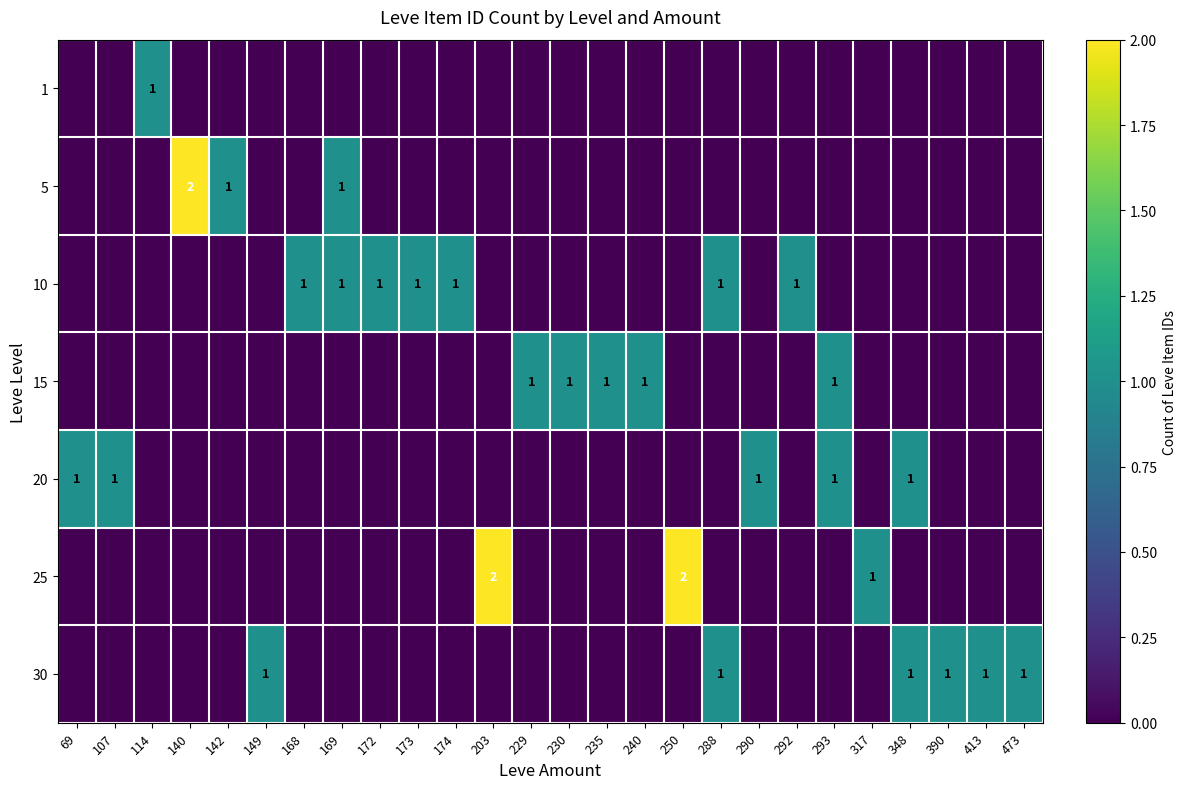

The value of 30 at 473 is 1. True or false?

True